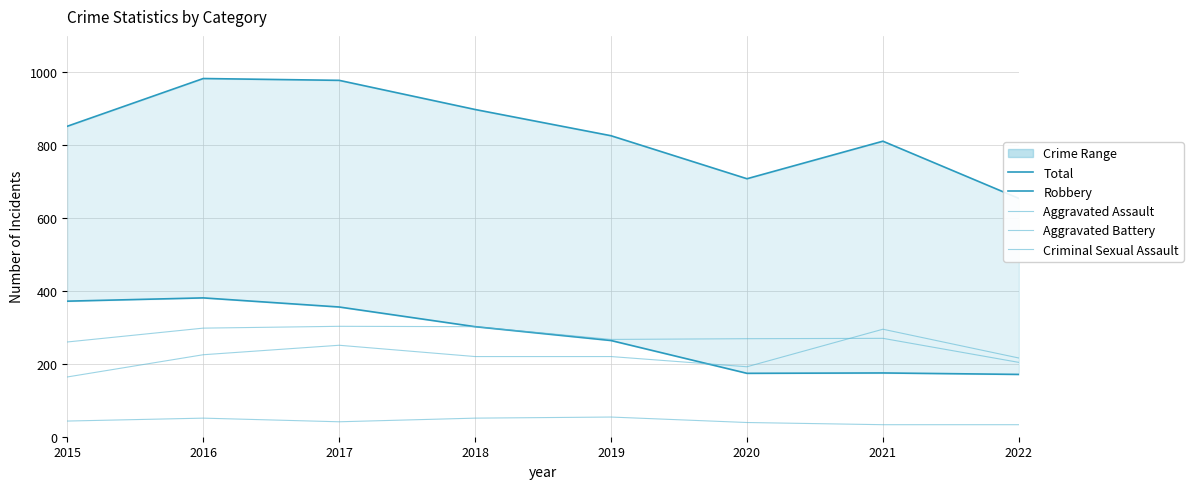

What is the value of the Robbery point at the 2nd from the left?

381